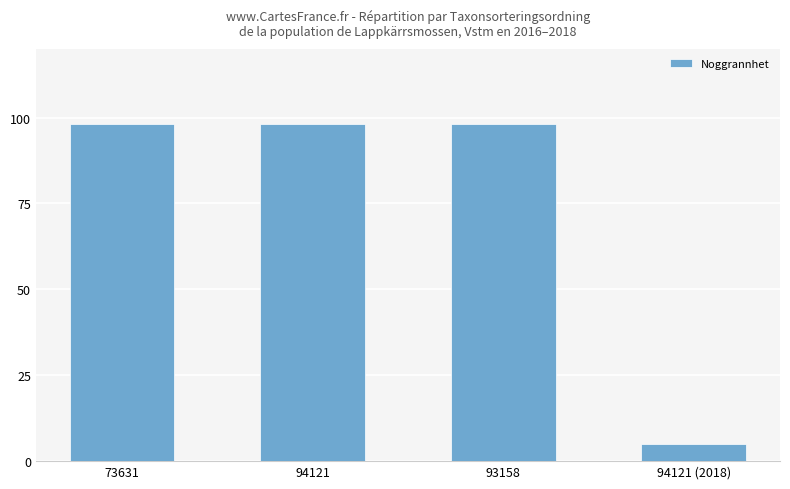

Count the number of data series in this chart.

1